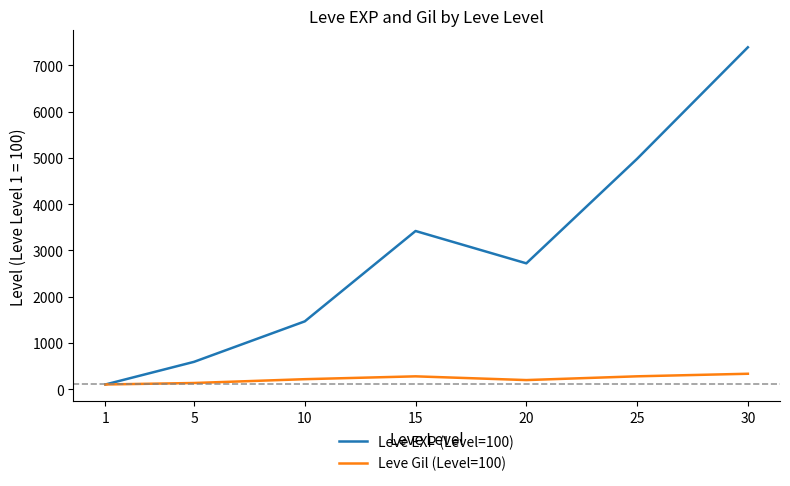

Where is the first local minimum for Leve EXP (Level=100)?

20